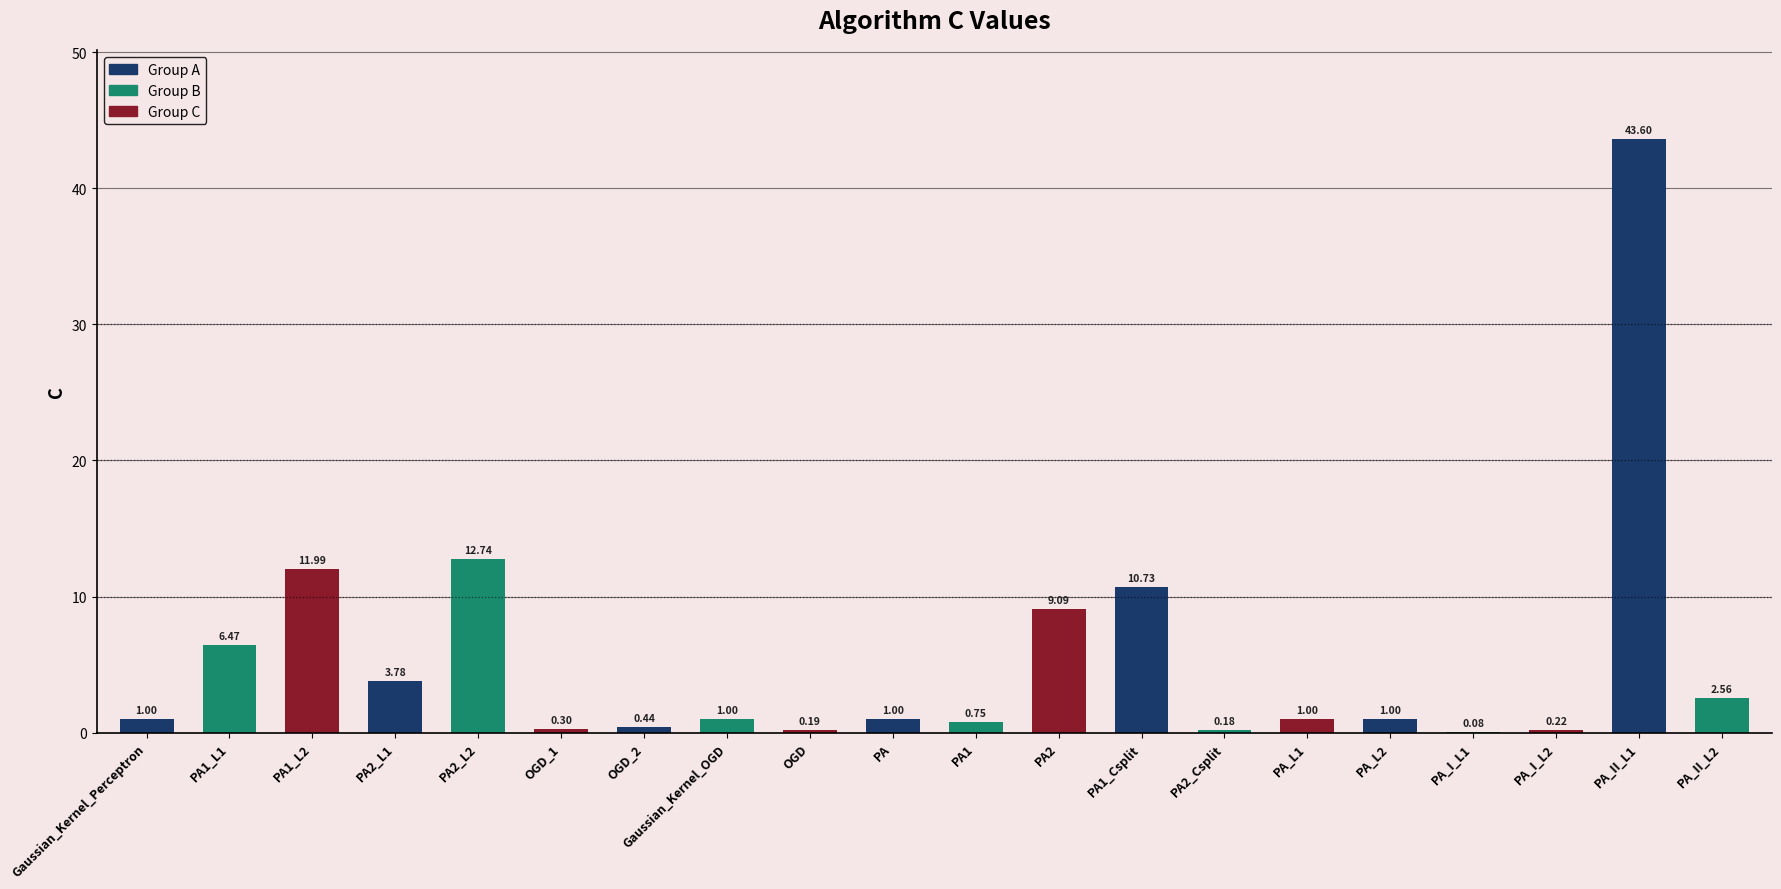

Between PA2_L1 and PA_II_L2, which is larger?

PA2_L1